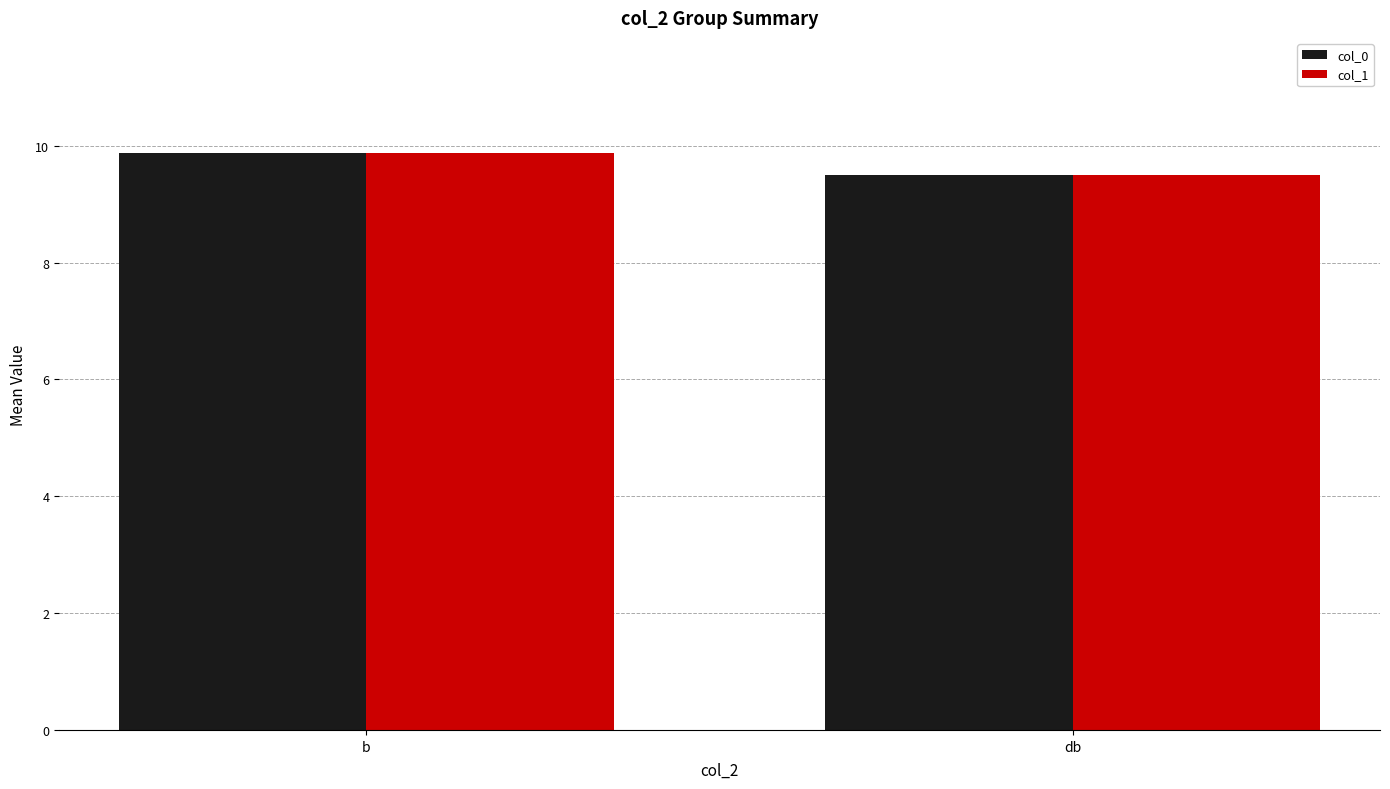

How many bars are there in each group?

2